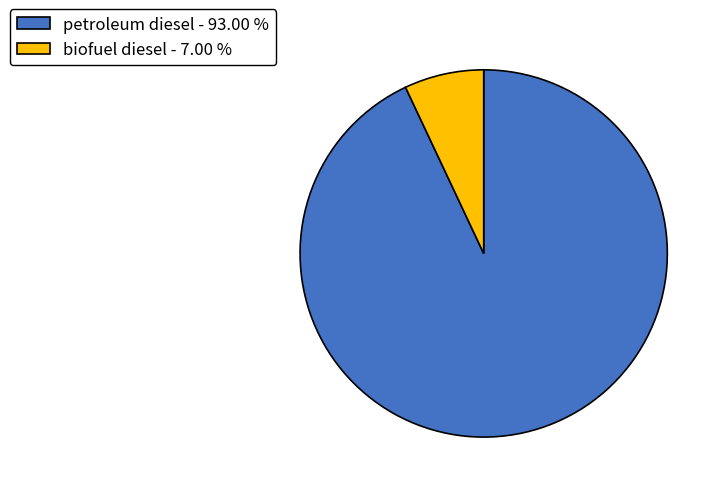

Is it true that biofuel diesel is 16% of the pie?

False